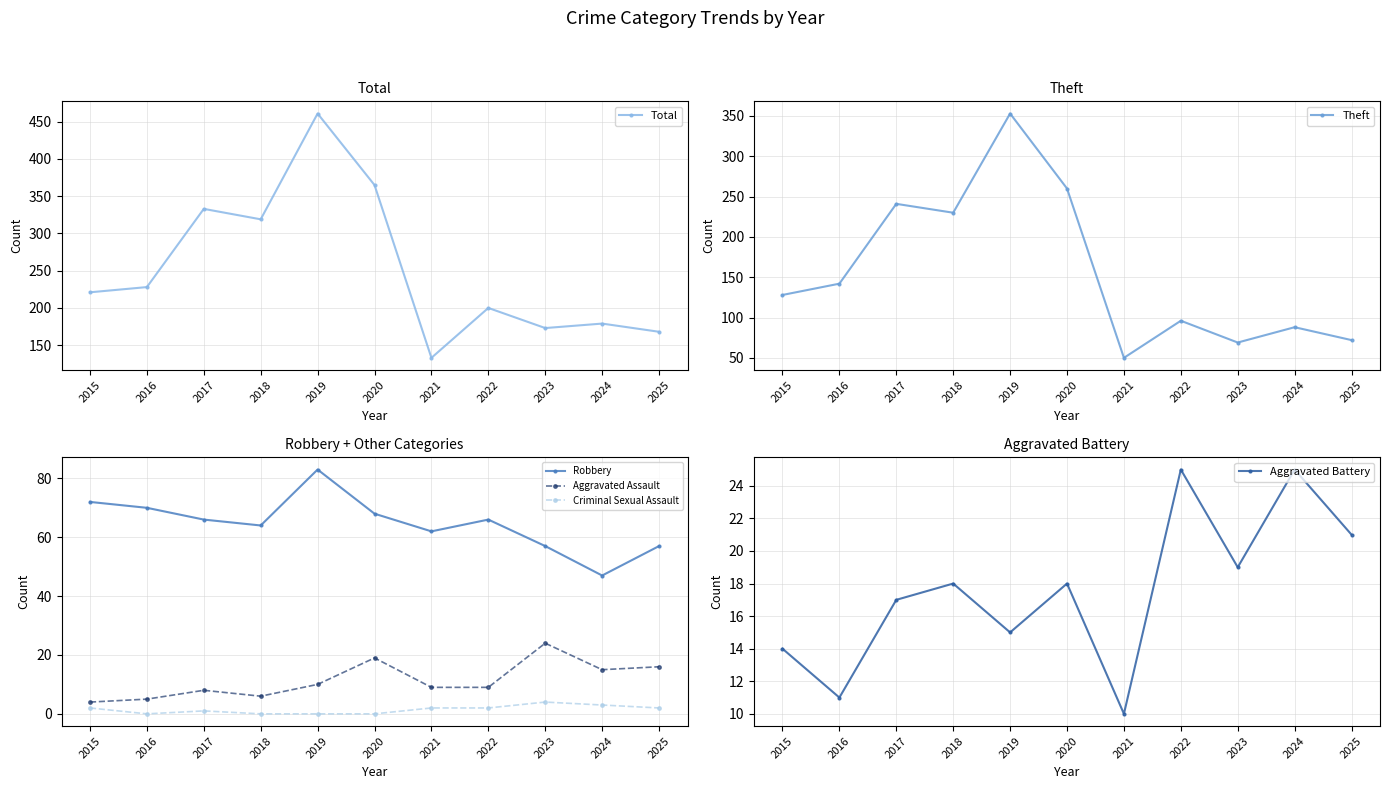

In Theft, how many points are lower than both neighbors (excluding endpoints)?

3